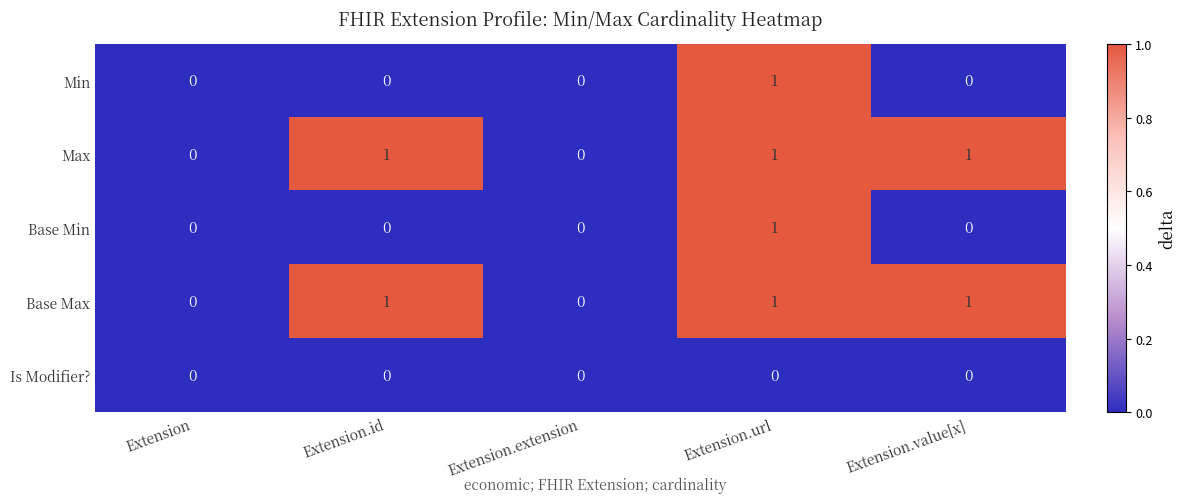

Count the Min values in the range 0 to 1.

5